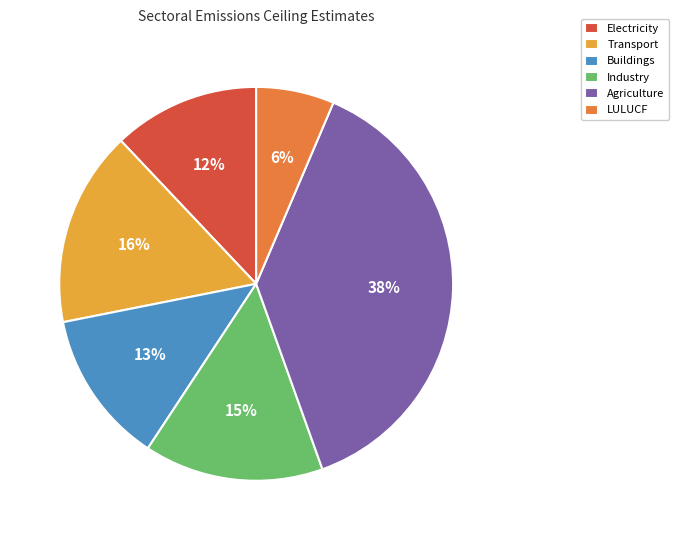

Does any single category account for the majority?

No